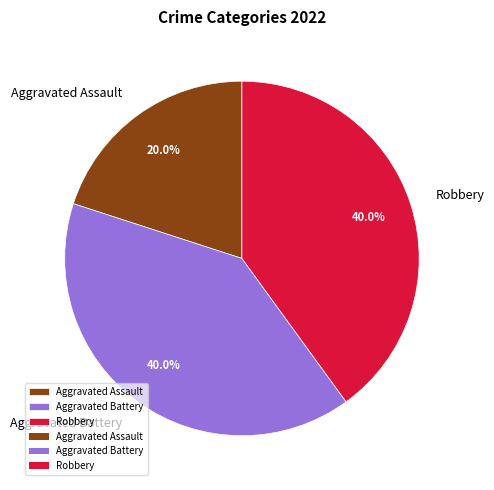

Which category has the smallest portion of the pie?

Aggravated Assault